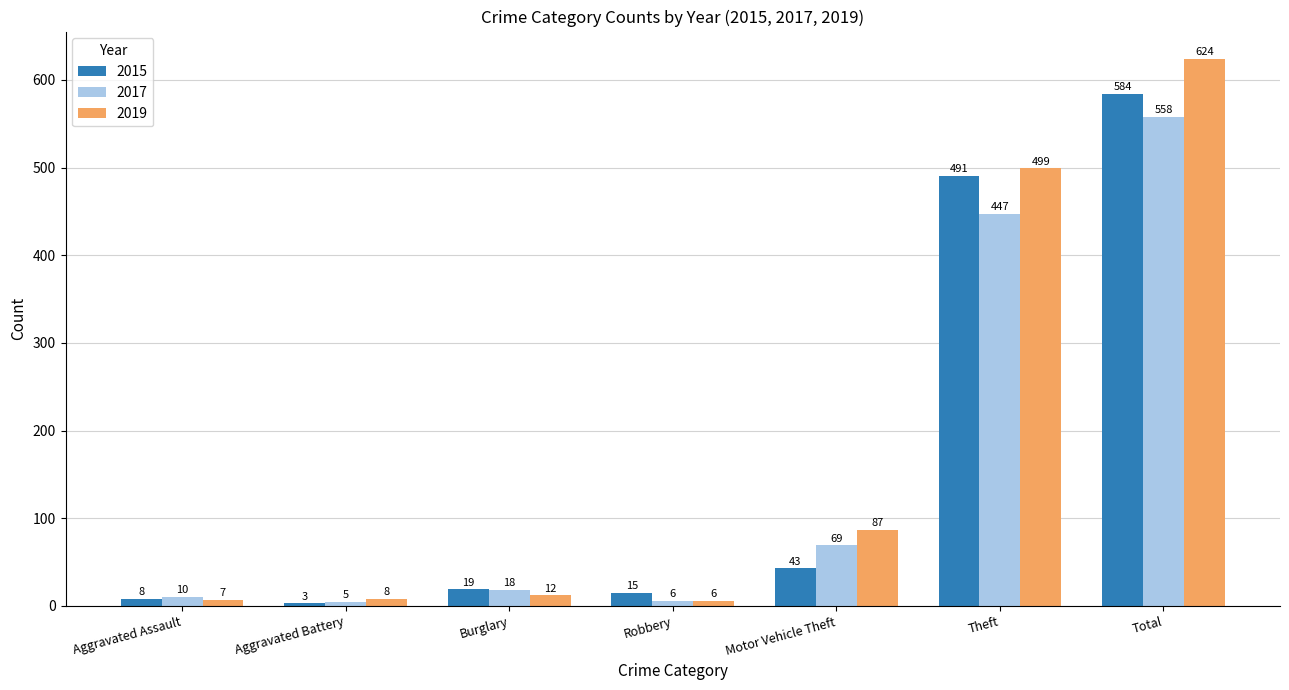

Count the number of data series in this chart.

3